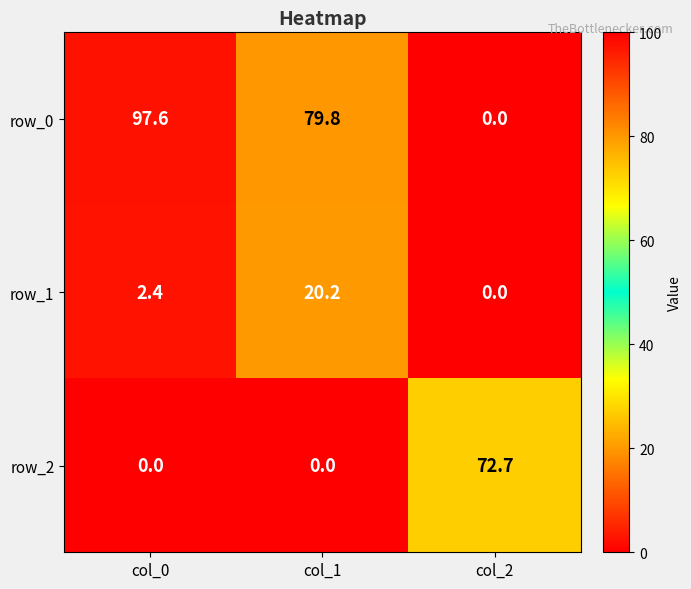

Which category has the lowest value in the row_0 series?

col_2